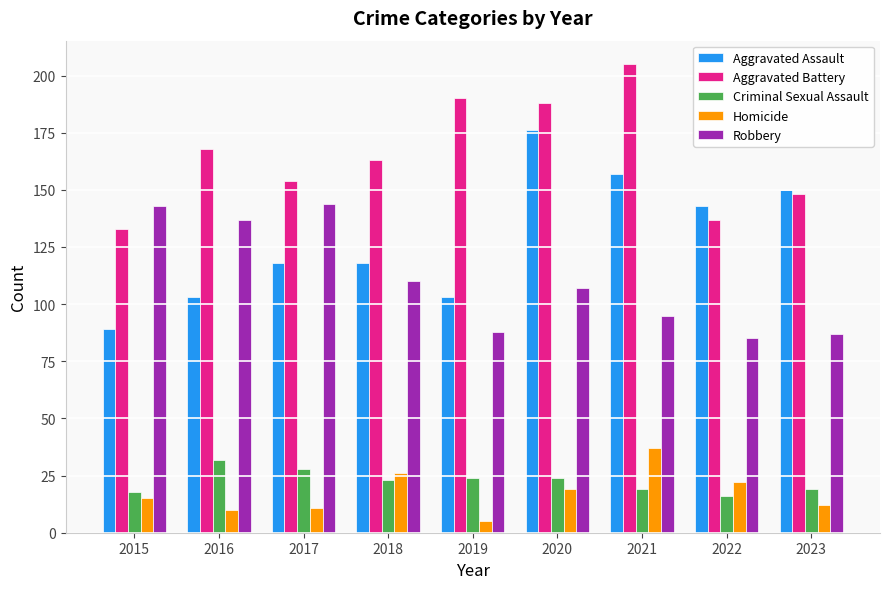

What is the maximum value for Robbery?

144